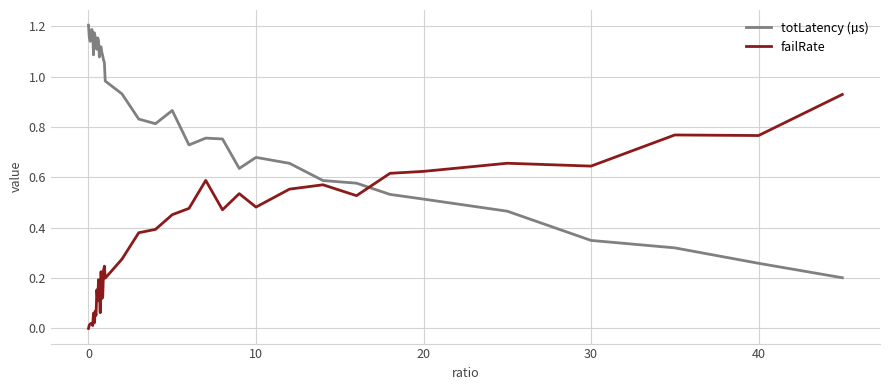

Which series ends up on top after the final intersection of totLatency (µs) and failRate?

failRate